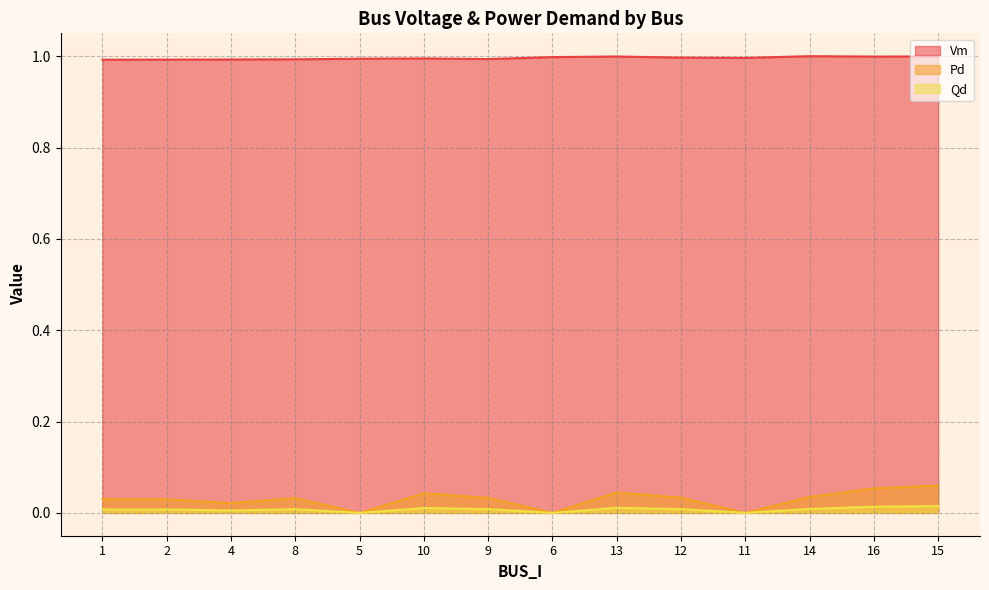

The value of Qd at 5 is 0.0. True or false?

True